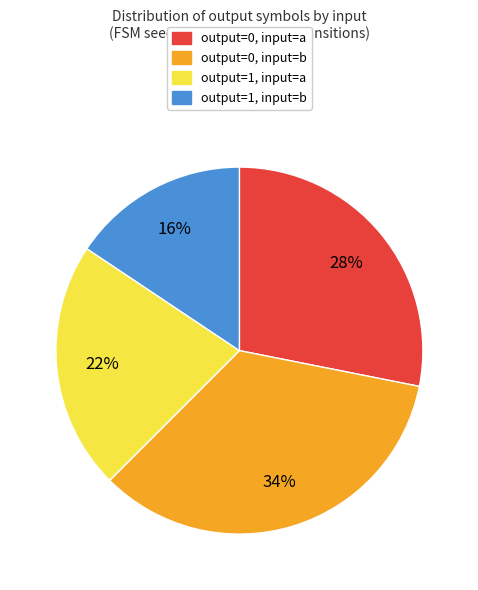

Do output=0, input=a and output=1, input=b together represent more than half of the pie?

No